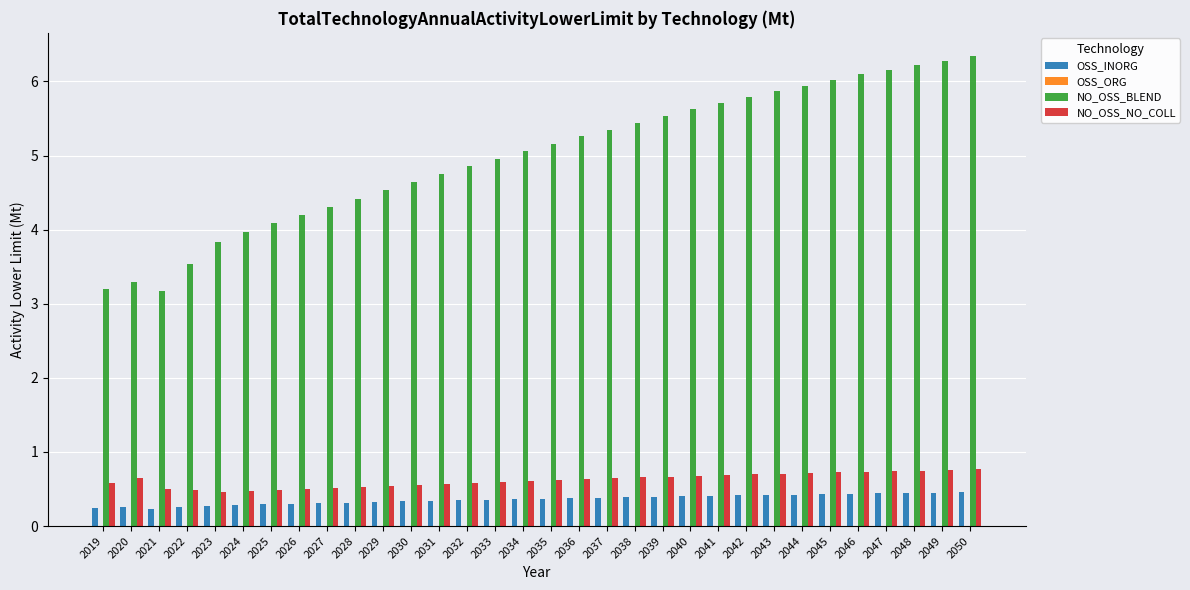

Rank the series by their maximum value, from highest to lowest.

NO_OSS_BLEND, NO_OSS_NO_COLL, OSS_INORG